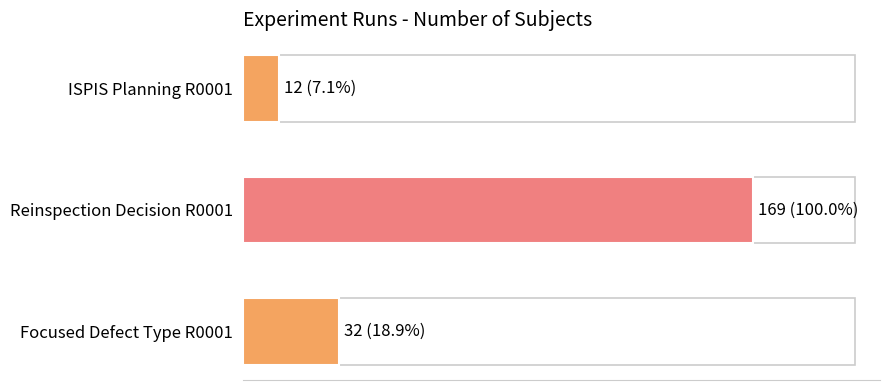

What is the average value?

71